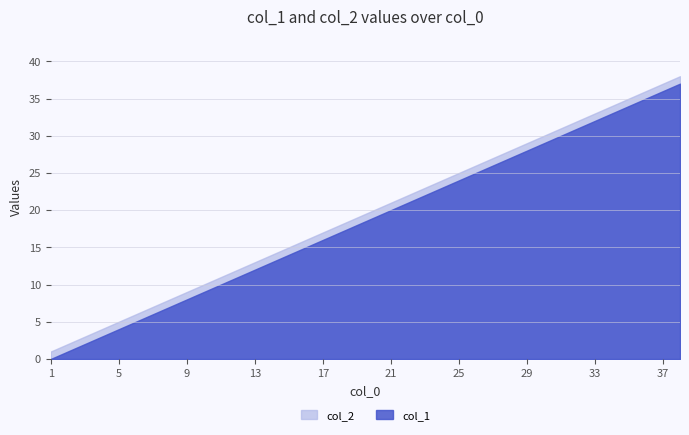

What is the value of the col_2 point at the 21st from the left?

21